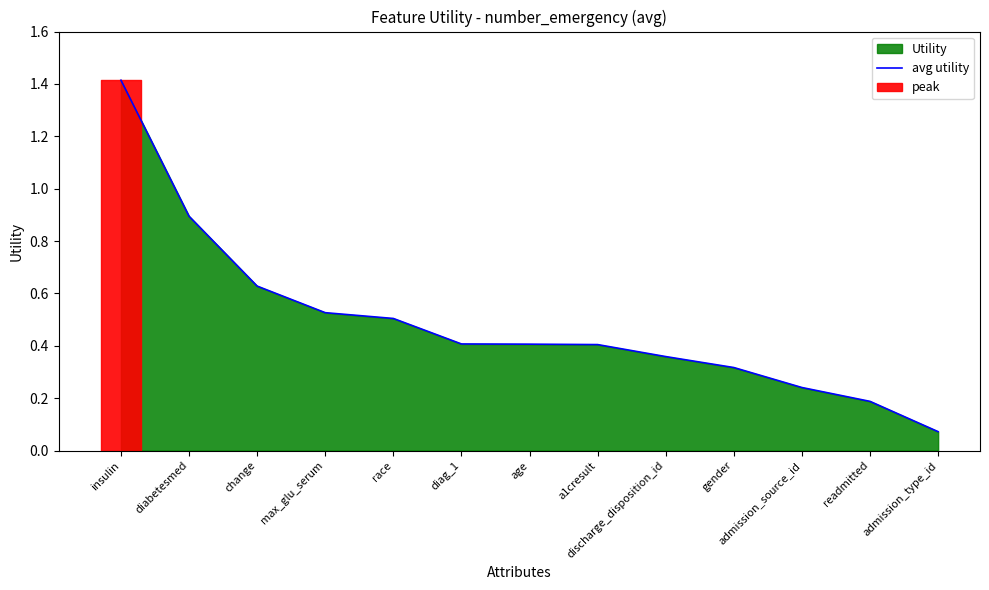

True or false: the data shows 0.1 at admission_type_id.

True